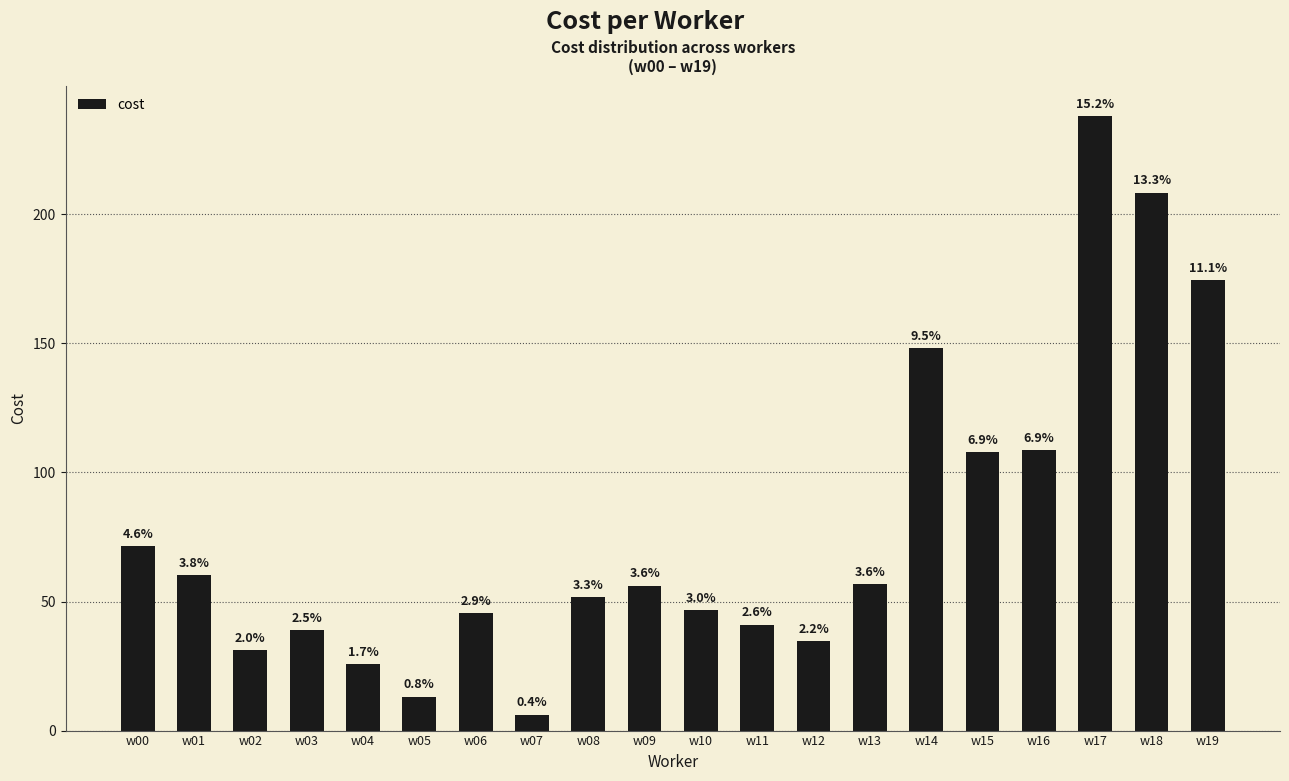

The value at w08 is 51.6. True or false?

True